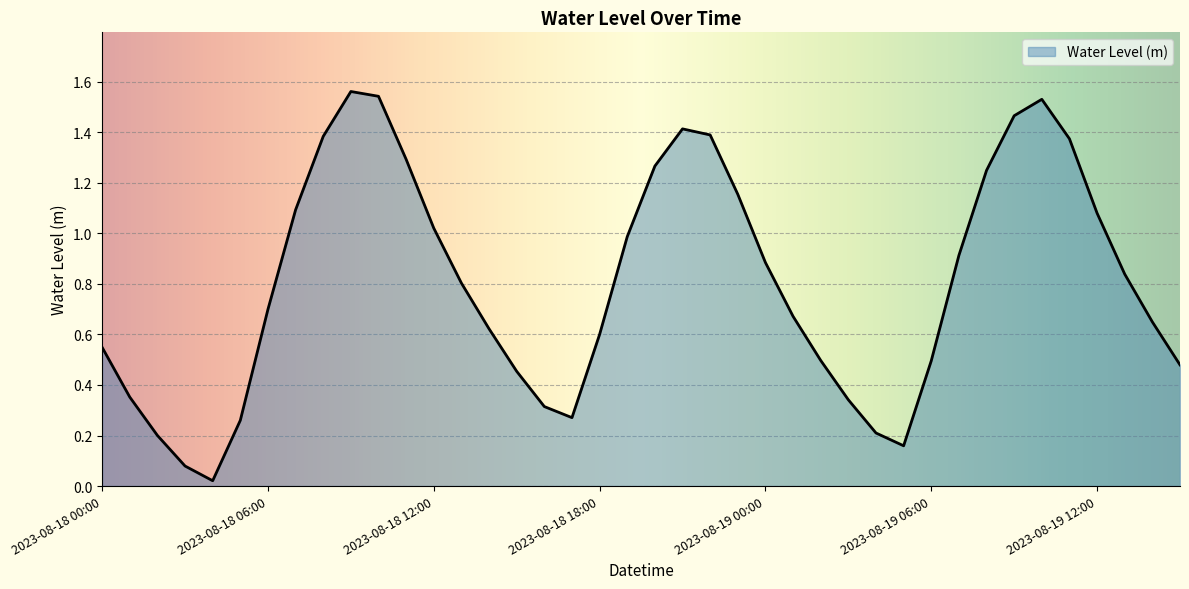

Reading right to left, list all the values displayed in this chart.

2023-08-19 15:00=0.5	2023-08-19 14:00=0.6	2023-08-19 13:00=0.8	2023-08-19 12:00=1.1	2023-08-19 11:00=1.4	2023-08-19 10:00=1.5	2023-08-19 09:00=1.5	2023-08-19 08:00=1.2	2023-08-19 07:00=0.9	2023-08-19 06:00=0.5	2023-08-19 05:00=0.2	2023-08-19 04:00=0.2	2023-08-19 03:00=0.3	2023-08-19 02:00=0.5	2023-08-19 01:00=0.7	2023-08-19 00:00=0.9	2023-08-18 23:00=1.2	2023-08-18 22:00=1.4	2023-08-18 21:00=1.4	2023-08-18 20:00=1.3	2023-08-18 19:00=1.0	2023-08-18 18:00=0.6	2023-08-18 17:00=0.3	2023-08-18 16:00=0.3	2023-08-18 15:00=0.5	2023-08-18 14:00=0.6	2023-08-18 13:00=0.8	2023-08-18 12:00=1.0	2023-08-18 11:00=1.3	2023-08-18 10:00=1.5	2023-08-18 09:00=1.6	2023-08-18 08:00=1.4	2023-08-18 07:00=1.1	2023-08-18 06:00=0.7	2023-08-18 05:00=0.3	2023-08-18 04:00=0.0	2023-08-18 03:00=0.1	2023-08-18 02:00=0.2	2023-08-18 01:00=0.4	2023-08-18 00:00=0.5